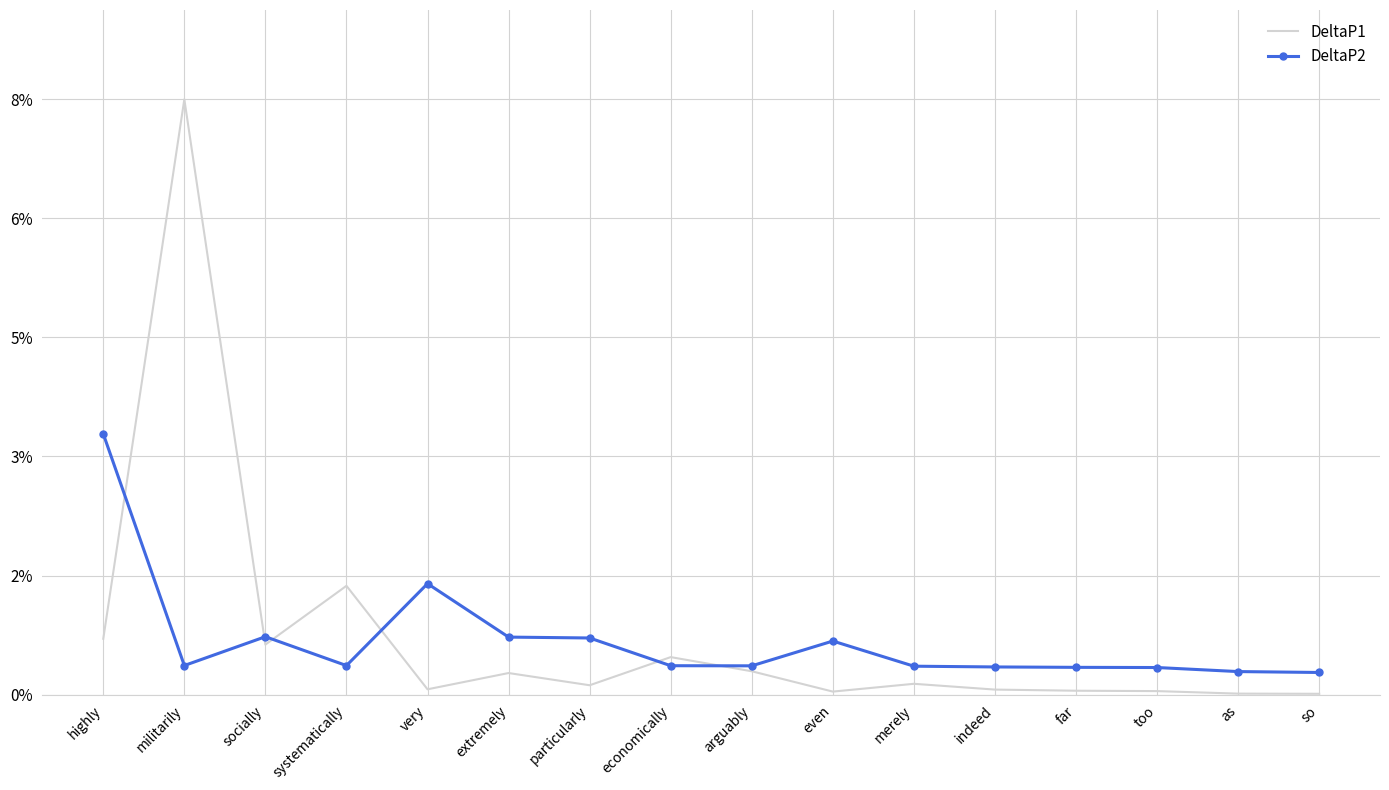

What are all the series names shown in the legend?

DeltaP1, DeltaP2